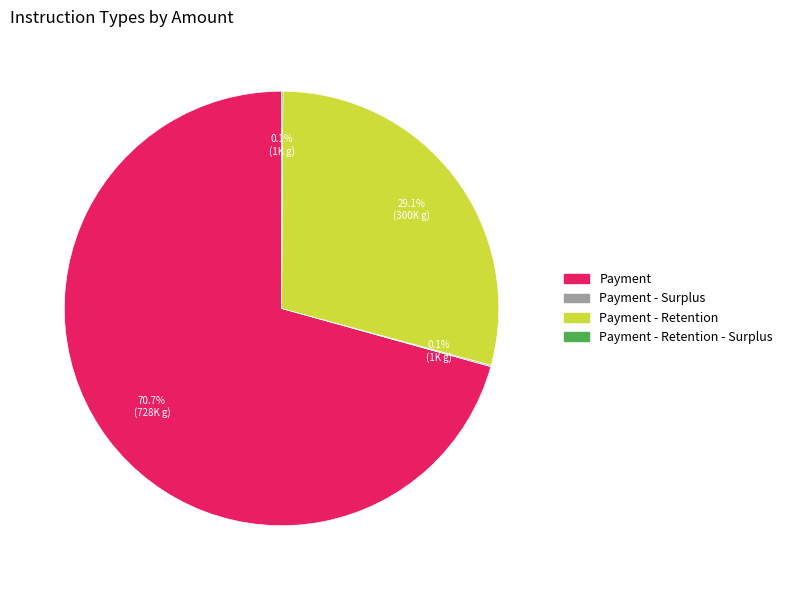

Is Payment the majority of the pie?

Yes